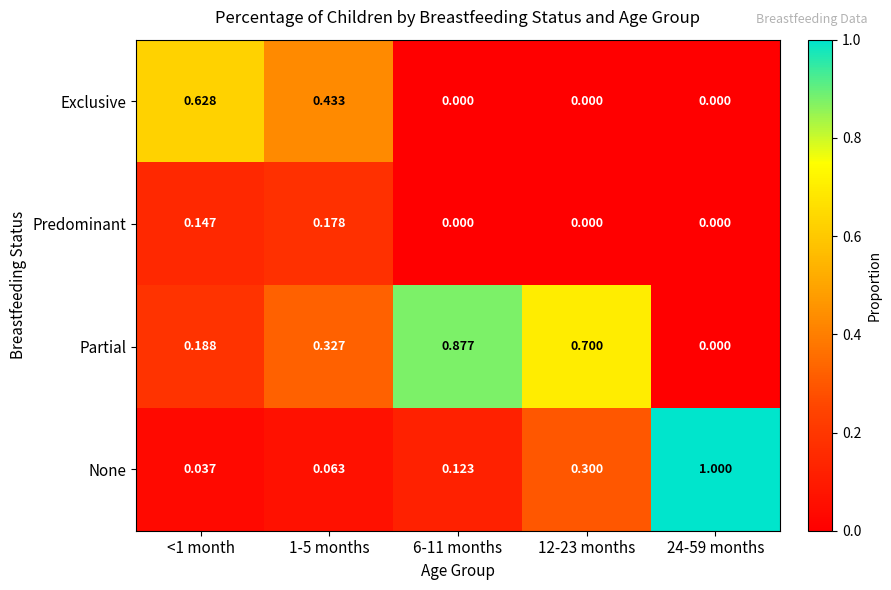

Which series has the widest spread of values?

None